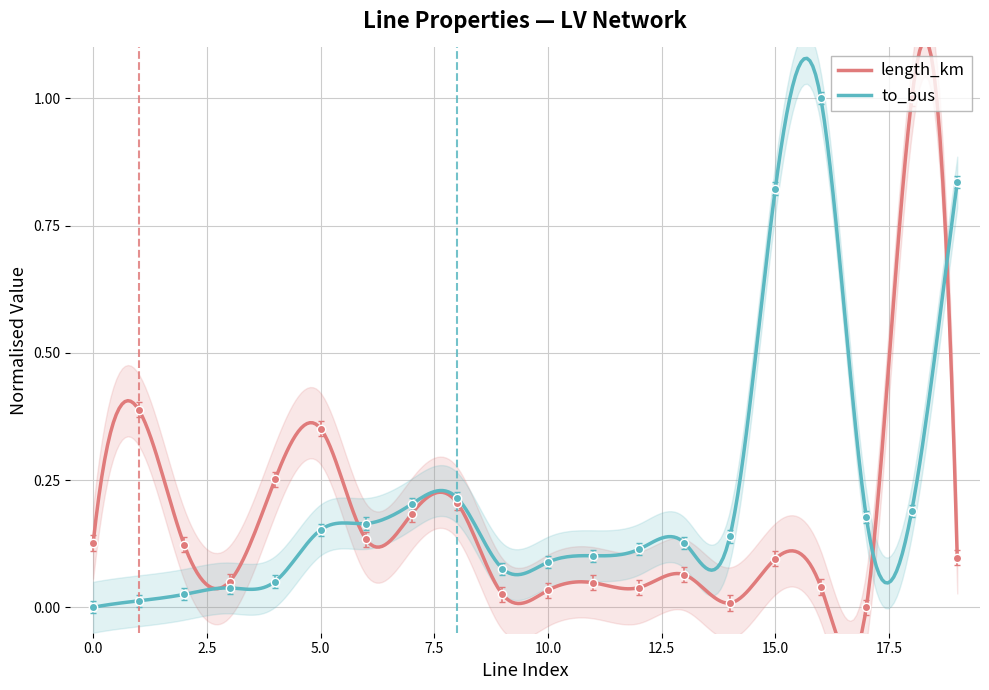

True or false: length_km has a value of 0.1 at 0.

True